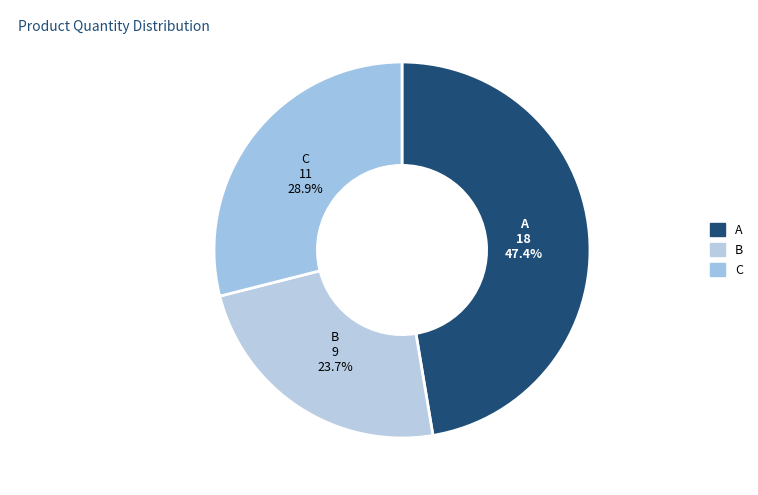

Count the number of slices in the pie.

3